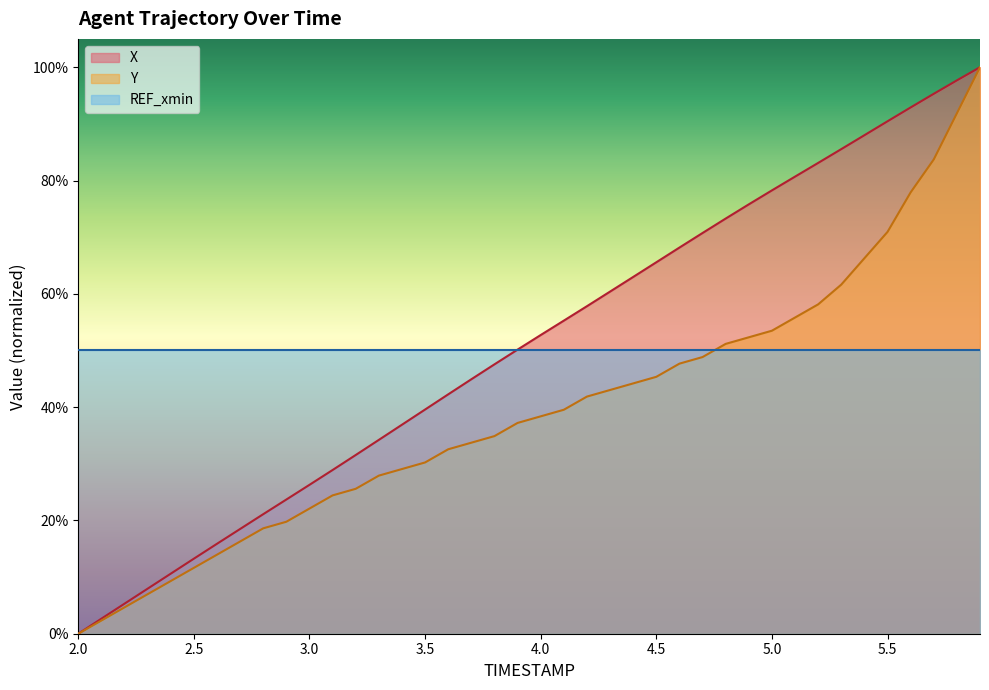

Rank the series by their maximum value, from highest to lowest.

X, Y